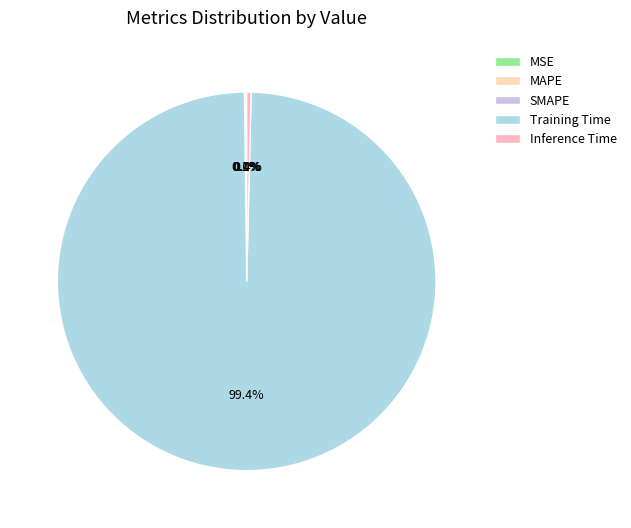

Count the number of slices in the pie.

5